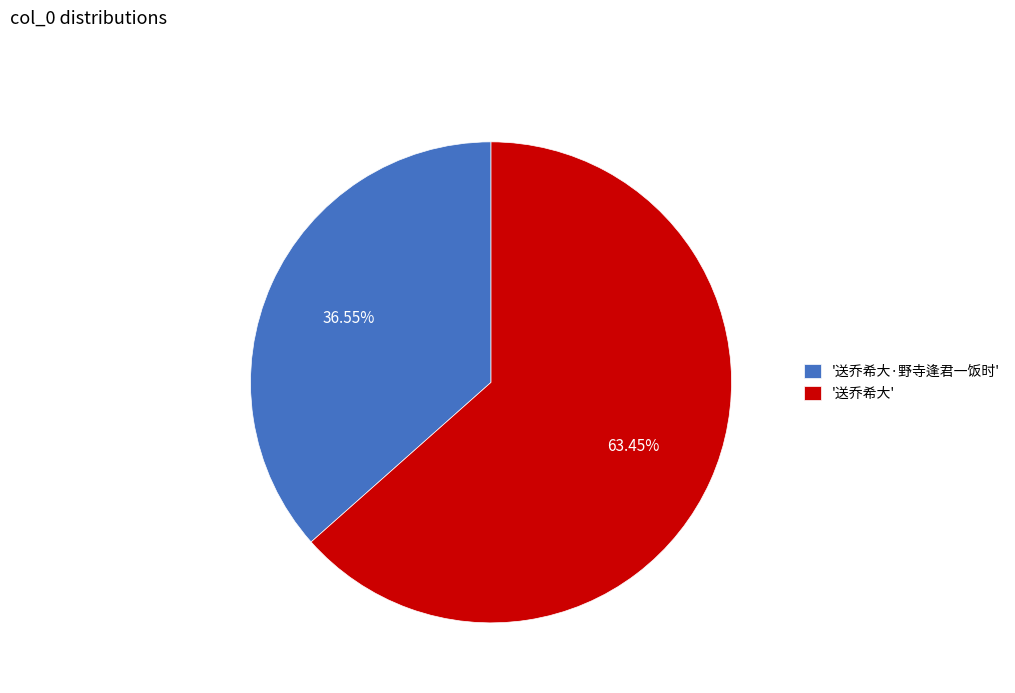

To the nearest percent, what is the difference between the largest and smallest slice percentages?

27%